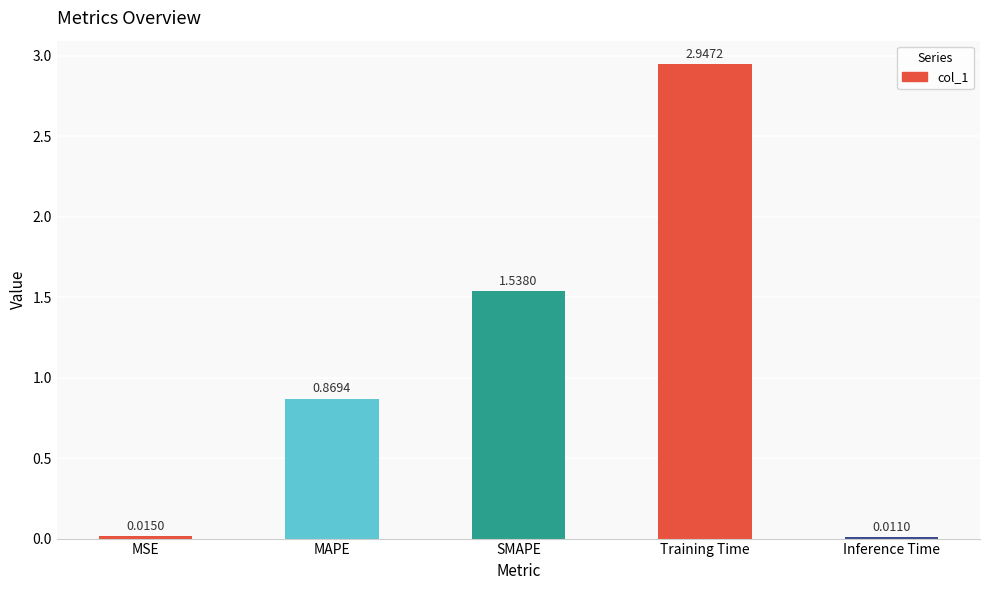

At which category does the chart reach its peak across all series?

Training Time